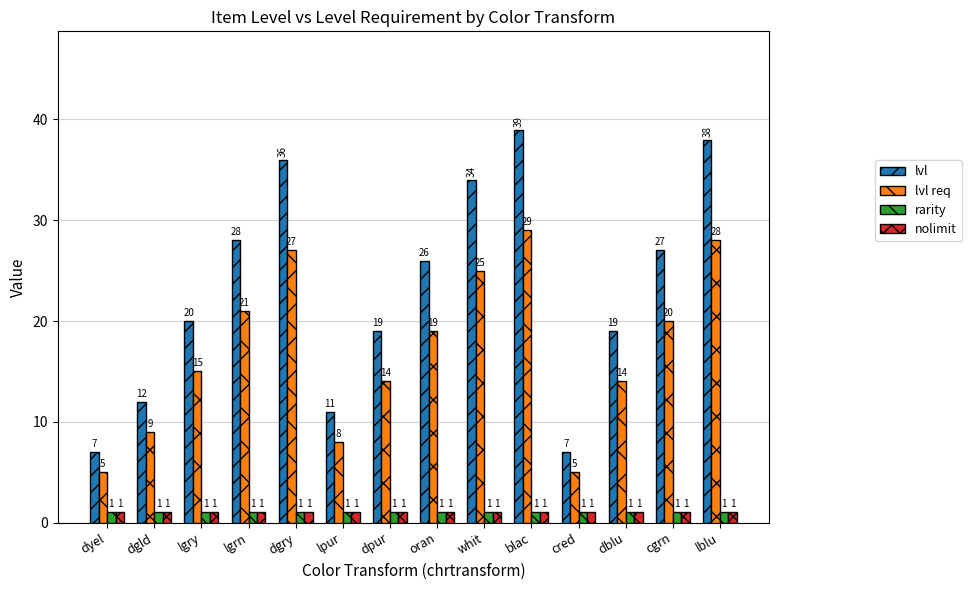

At which category is the sum across all series the highest?

blac